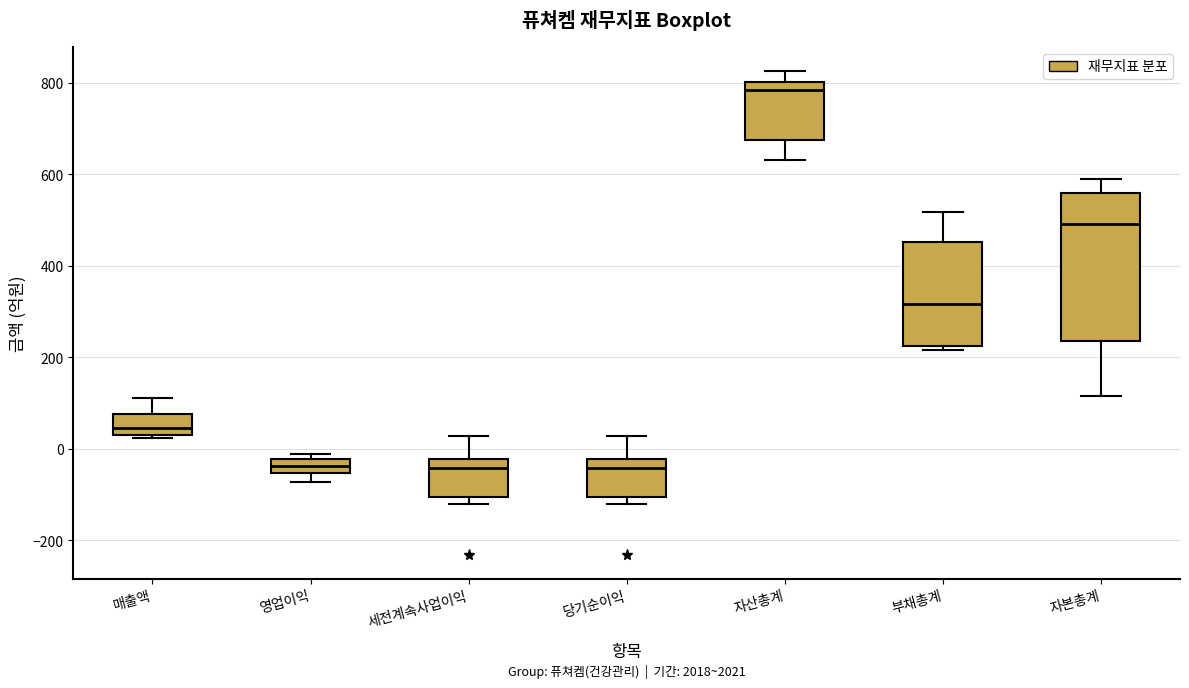

Reading left to right, transcribe this box plot: for each box, give where its median line is, the range the box spans, and where its two whiskers end, as read against the y-axis. The values are not printed on the chart, so give them approximately, as read against the axis.

매출액: median 40, box 20 to 80, whiskers 20 (just below the box's lower edge) to 120
영업이익: median -40, box -60 to -20, whiskers -80 to -20 (just above the box's upper edge)
세전계속사업이익: median -40, box -100 to -20, whiskers -120 to 20
당기순이익: median -40, box -100 to -20, whiskers -120 to 20
자산총계: median 780, box 680 to 800, whiskers 640 to 820
부채총계: median 320, box 220 to 460, whiskers 220 (just below the box's lower edge) to 520
자본총계: median 500, box 240 to 560, whiskers 120 to 580